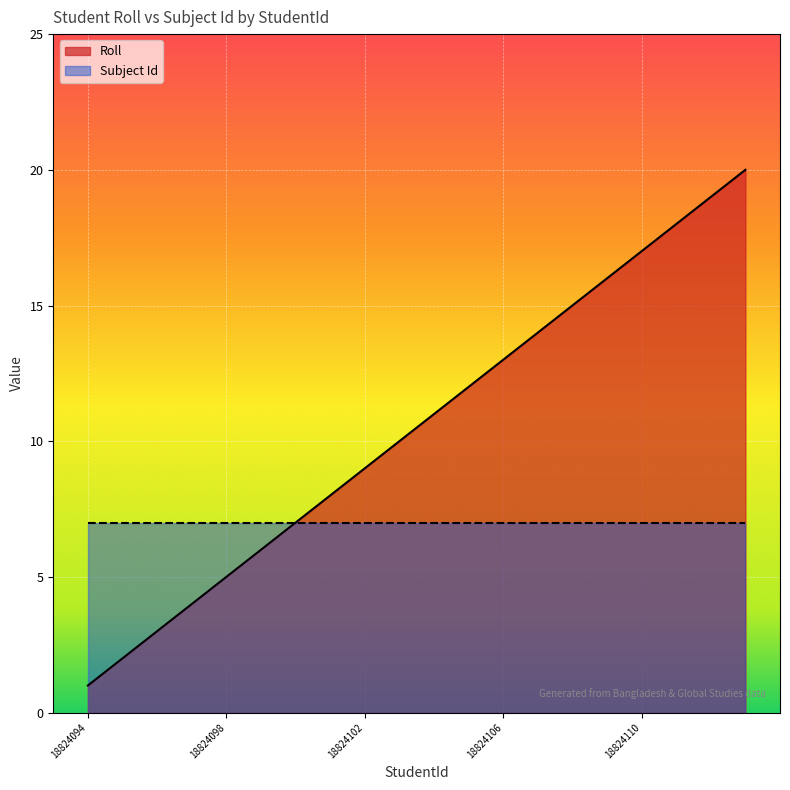

How many values are below 11?

10